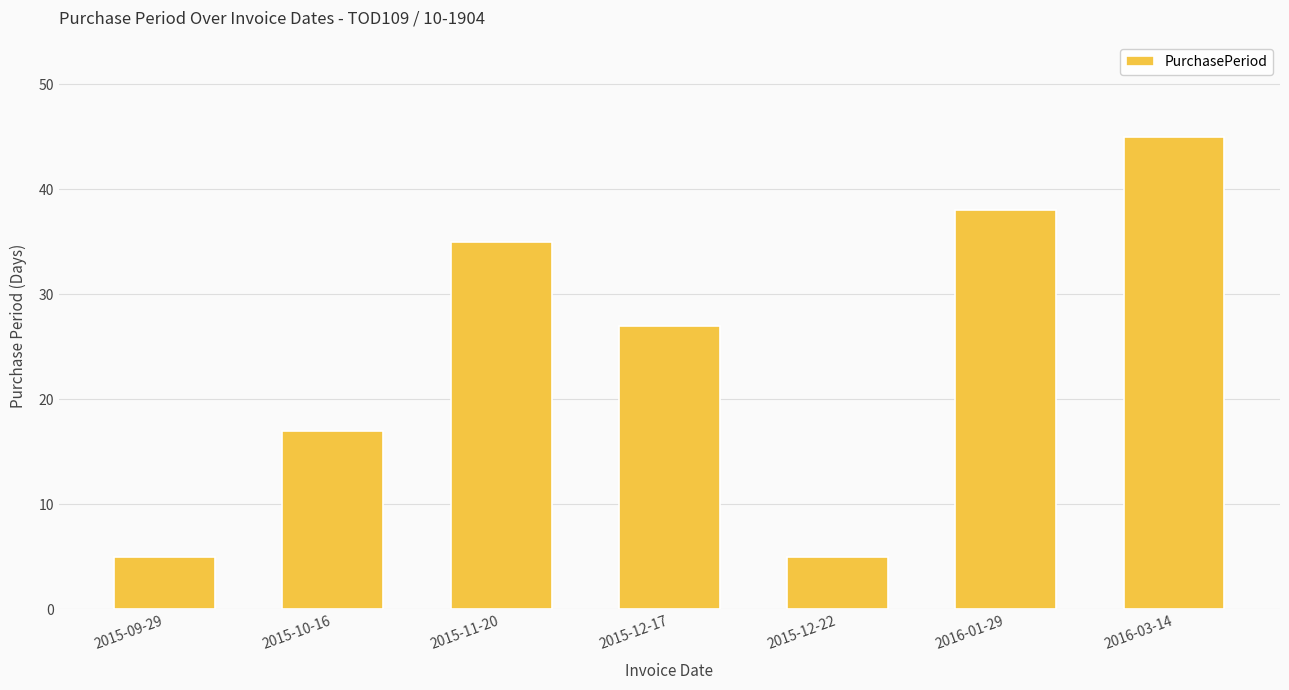

What is the sum of all values?

172